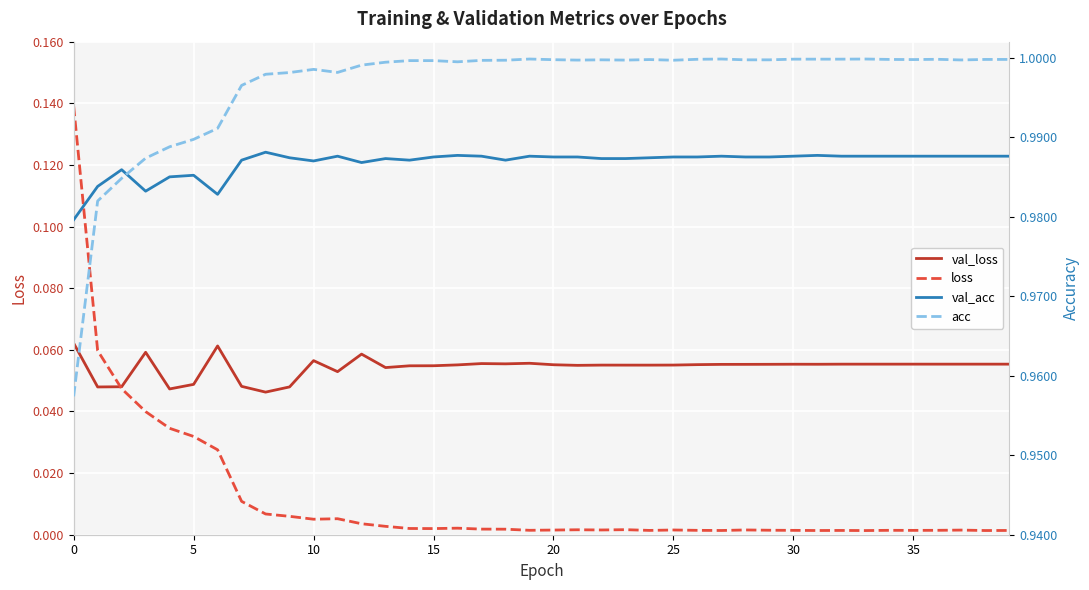

True or false: acc and loss intersect in this chart.

False